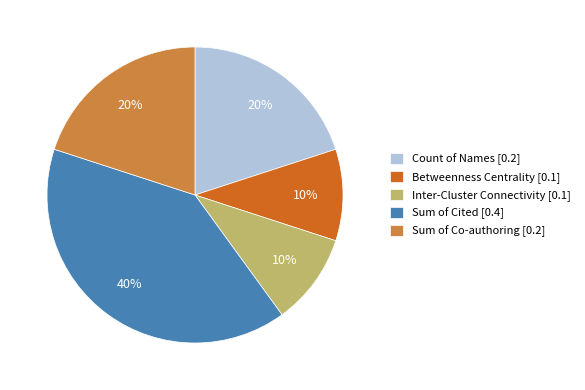

Is Sum of Co-authoring the majority of the pie?

No